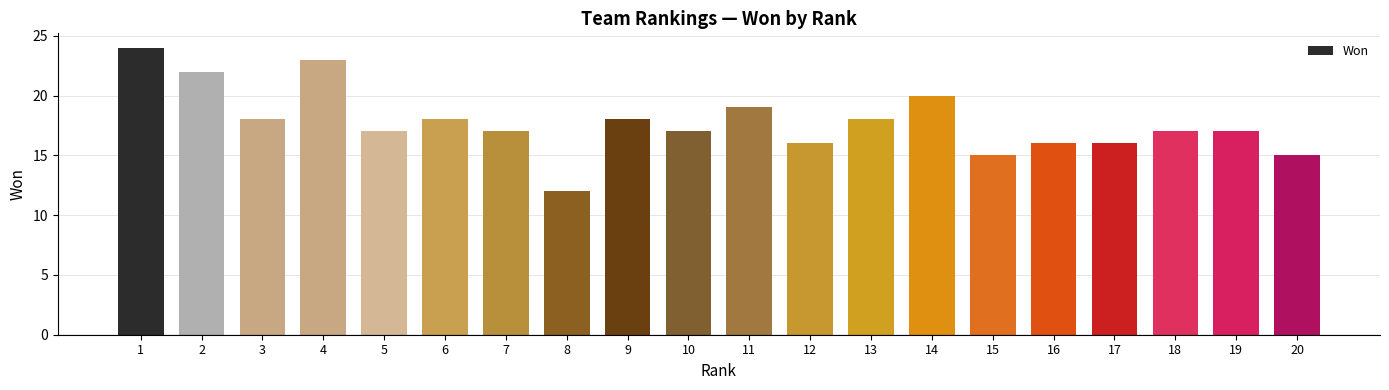

Reading left to right, list all the values displayed in this chart.

24	22	18	23	17	18	17	12	18	17	19	16	18	20	15	16	16	17	17	15